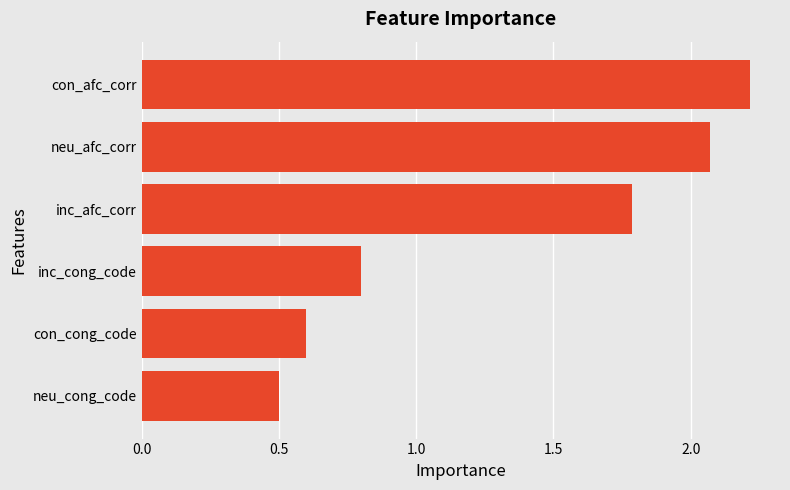

Between inc_afc_corr and neu_cong_code, which is larger?

inc_afc_corr